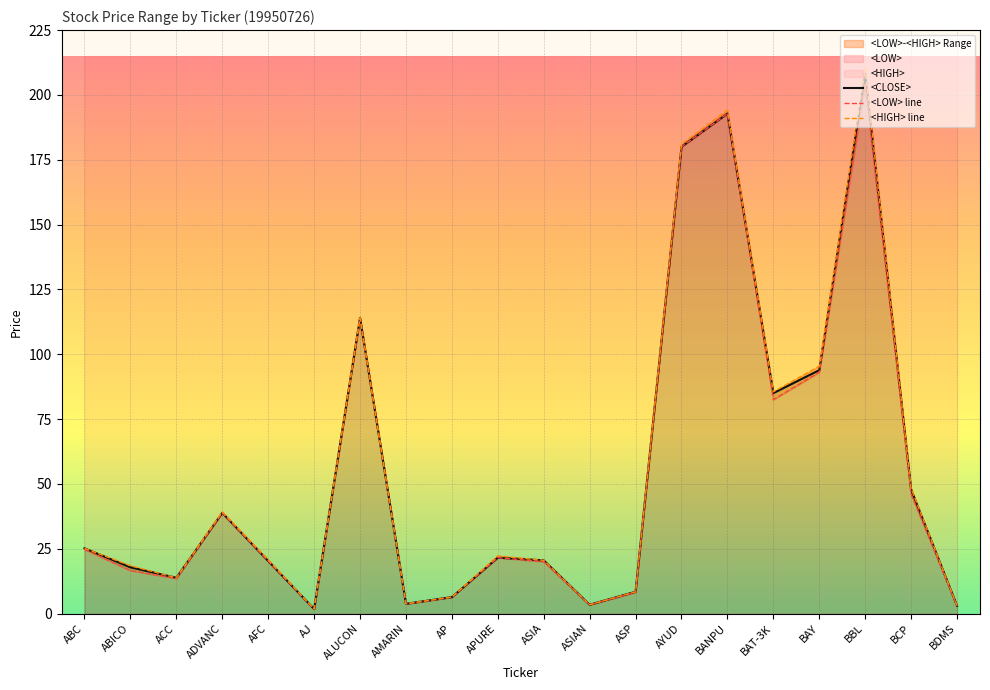

Reading left to right, transcribe all the data shown in this chart.

<CLOSE>: ABC=25.2	ABICO=17.8	ACC=13.8	ADVANC=38.8	AFC=20.2	AJ=1.8	ALUCON=114.0	AMARIN=3.8	AP=6.3	APURE=21.6	ASIA=20.5	ASIAN=3.4	ASP=8.4	AYUD=180.0	BANPU=192.8	BAT-3K=85.0	BAY=93.9	BBL=208.0	BCP=47.8	BDMS=3.0
<LOW> line: ABC=24.7	ABICO=16.6	ACC=13.5	ADVANC=38.8	AFC=20.2	AJ=1.8	ALUCON=114.0	AMARIN=3.8	AP=6.3	APURE=21.6	ASIA=20.0	ASIAN=3.4	ASP=8.2	AYUD=180.0	BANPU=192.8	BAT-3K=82.5	BAY=93.1	BBL=204.0	BCP=46.0	BDMS=2.9
<HIGH> line: ABC=25.2	ABICO=18.4	ACC=13.8	ADVANC=39.2	AFC=20.8	AJ=1.8	ALUCON=114.0	AMARIN=3.8	AP=6.3	APURE=22.2	ASIA=20.5	ASIAN=3.4	ASP=8.4	AYUD=181.0	BANPU=194.1	BAT-3K=85.5	BAY=95.4	BBL=210.0	BCP=48.2	BDMS=3.0